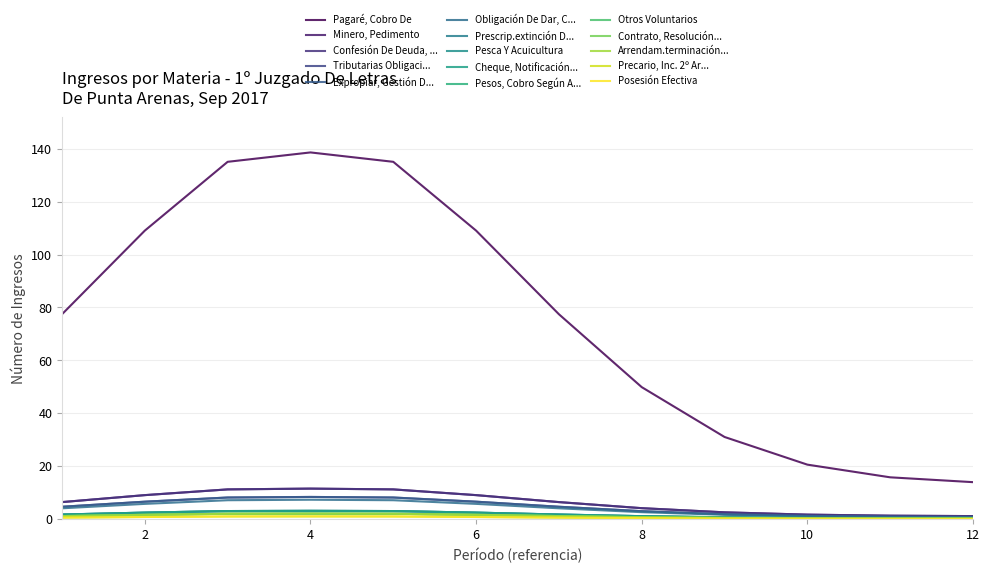

Does the chart have visible grid lines?

Yes